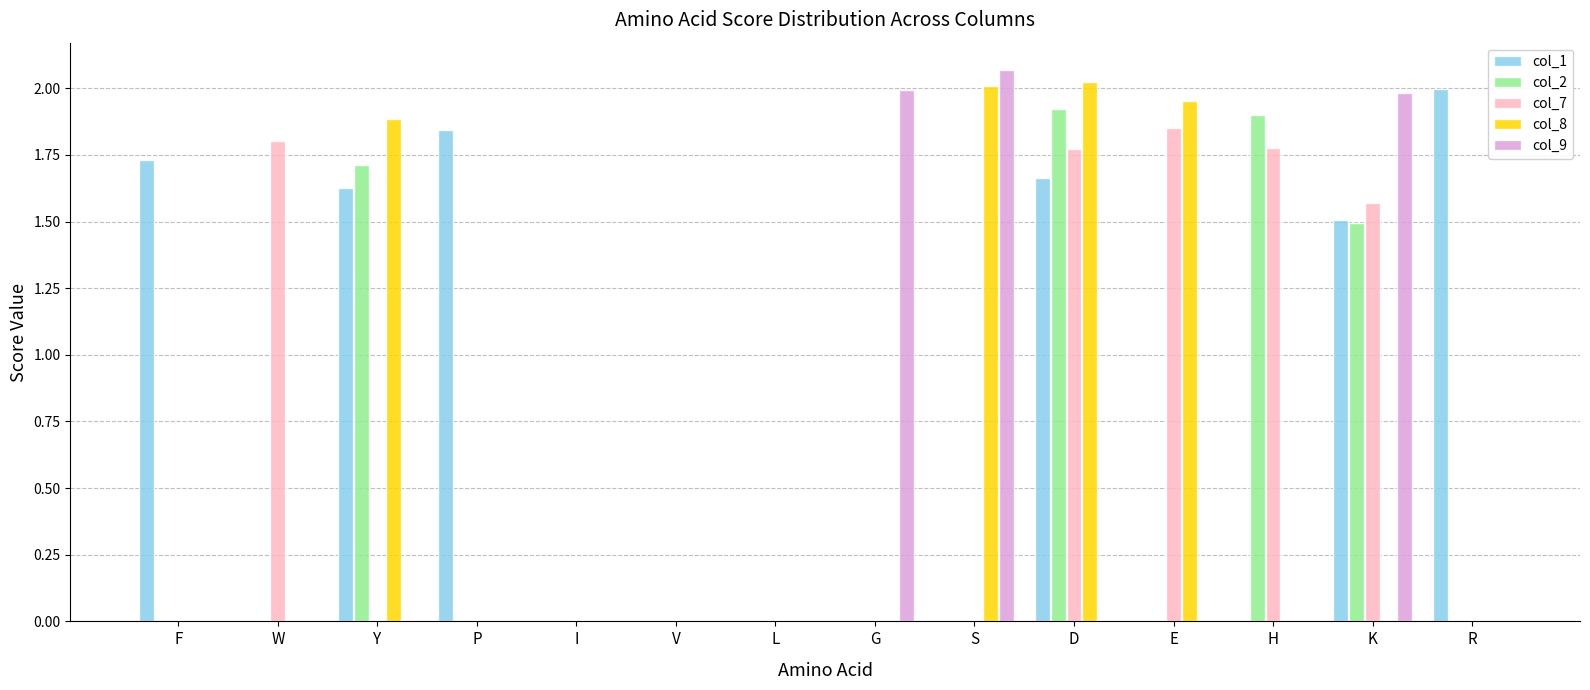

True or false: col_8 has a value of 0.0 at H.

True